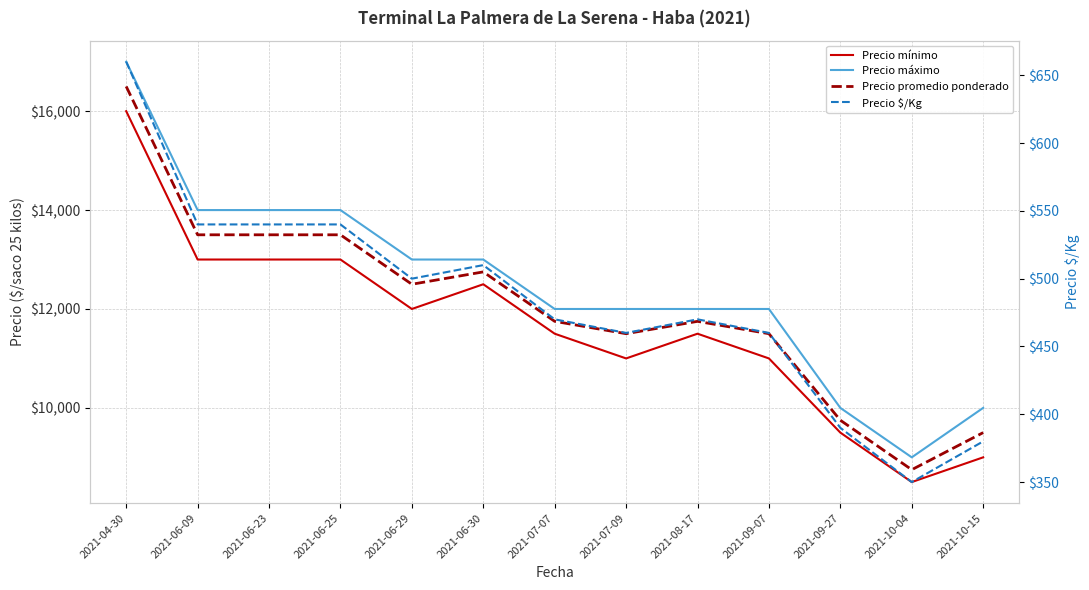

What is the lowest value of the Precio máximo series?

9000